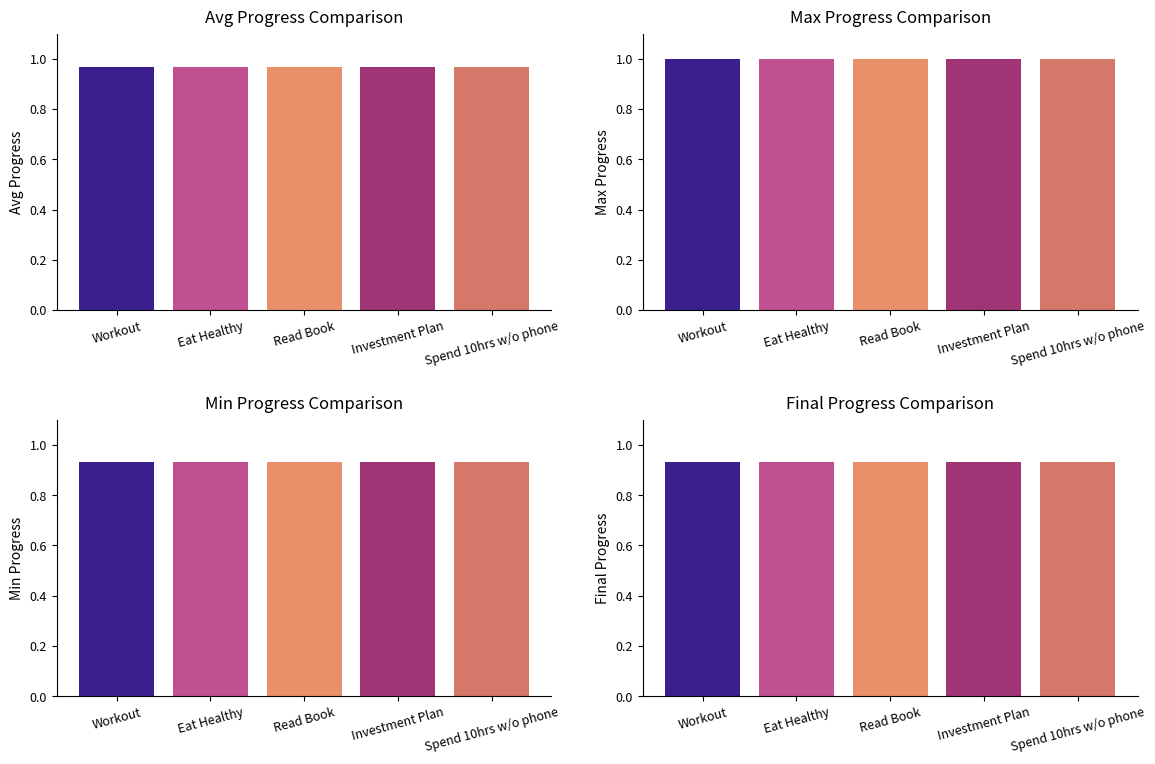

Is the value of Final Progress at Investment Plan greater than the value of Avg Progress at Investment Plan?

No